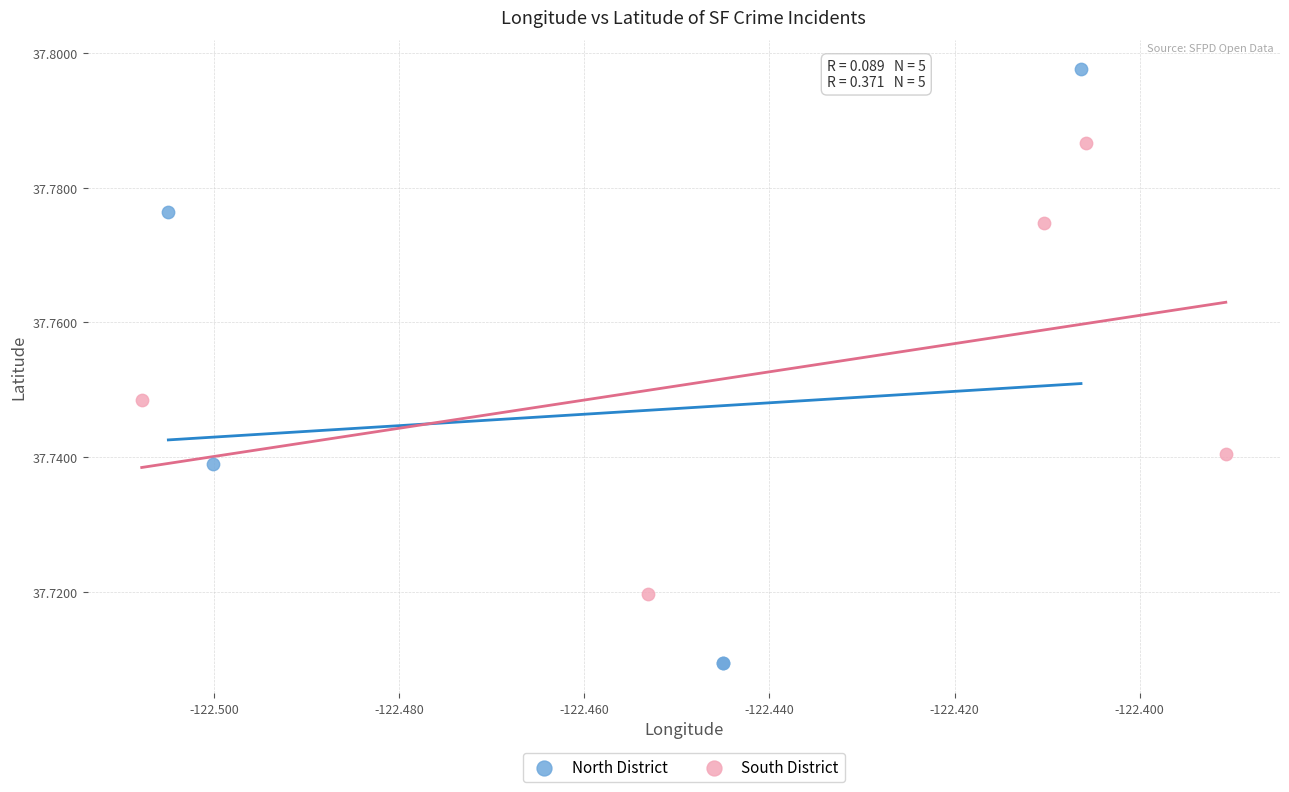

Which series reaches the maximum Y coordinate?

North District